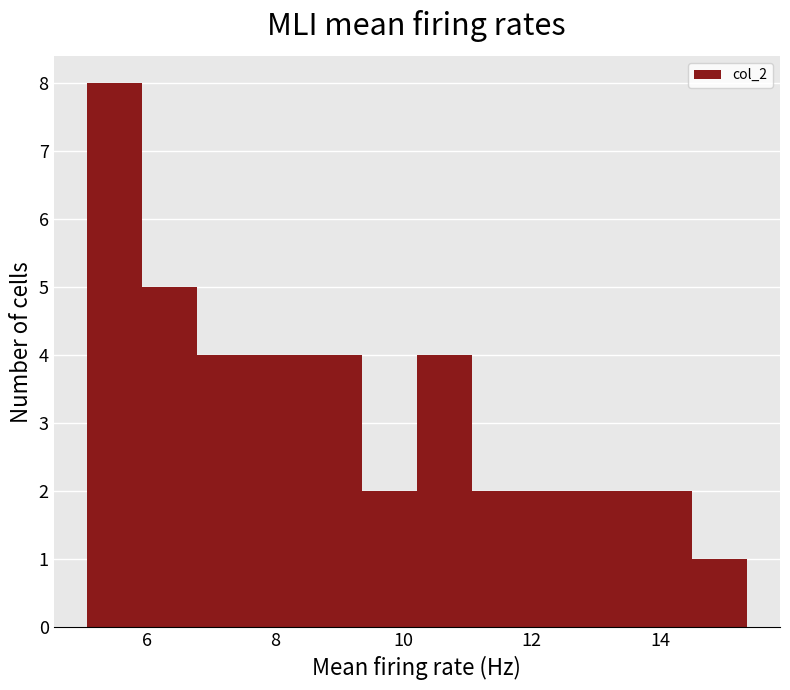

How tall is the bar that spans 8.4 to 9.4 on the x-axis? Neither the bar edges nor the heights are printed on the chart, so give them approximately, as read against the axes.

4